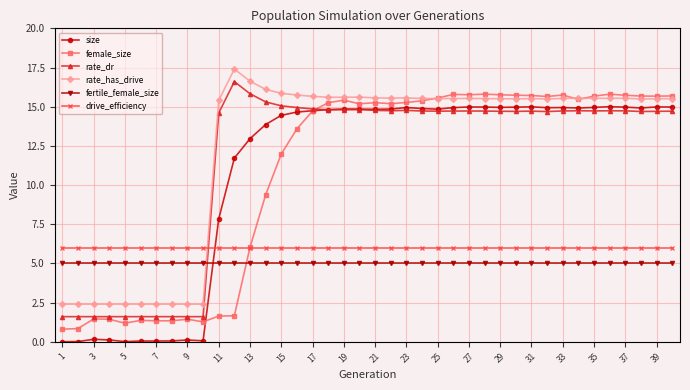

True or false: rate_has_drive has more than 0 interior local peaks.

True